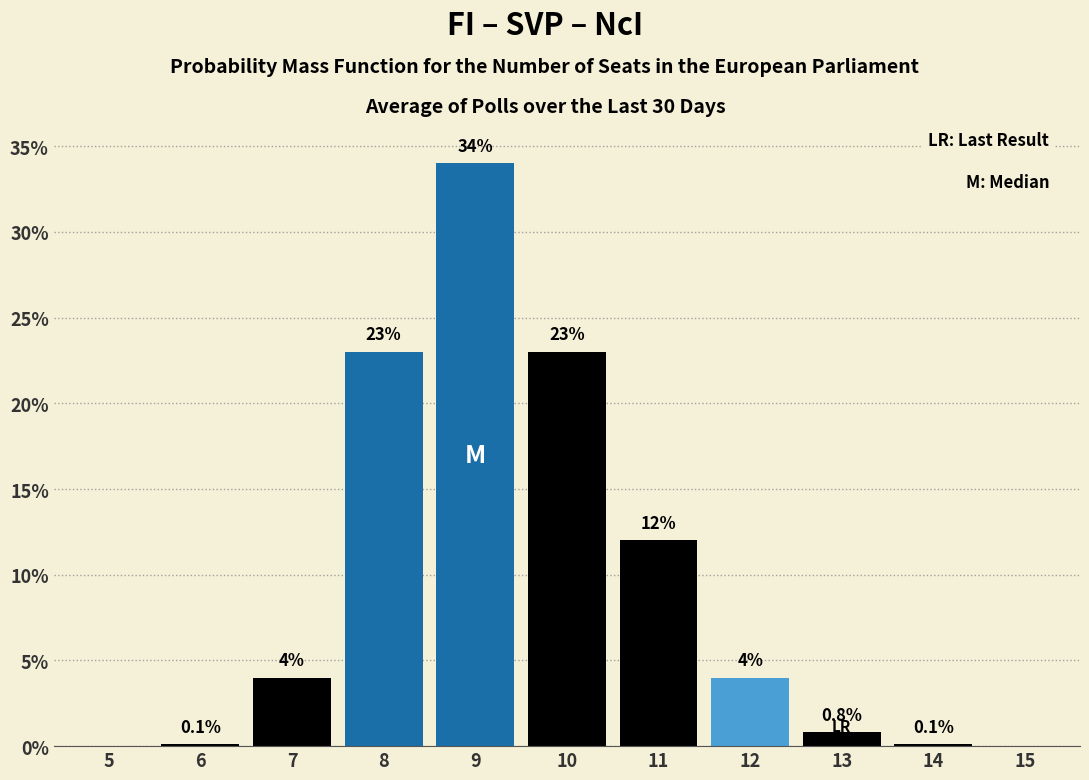

Reading left to right, what are all the values shown in this chart?

5=0.0	6=0.1	7=4.0	8=23.0	9=34.0	10=23.0	11=12.0	12=4.0	13=0.8	14=0.1	15=0.0